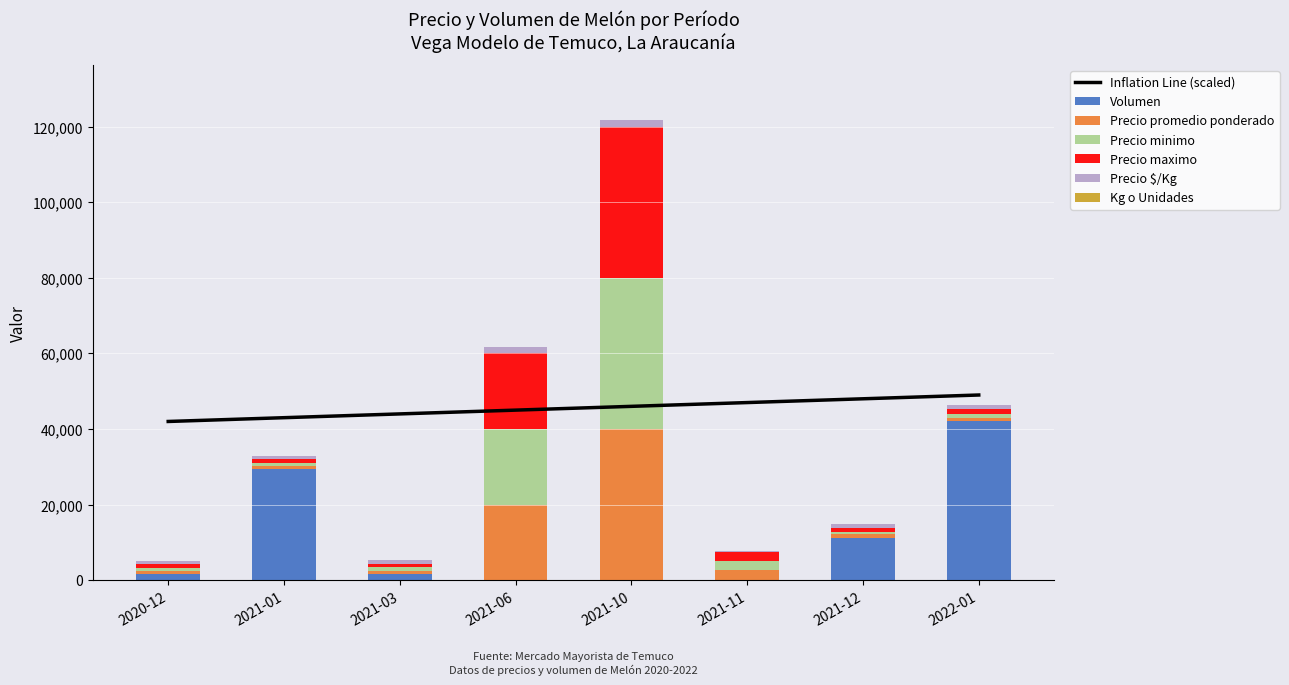

At which label does Precio $/Kg first exceed 980?

2021-06